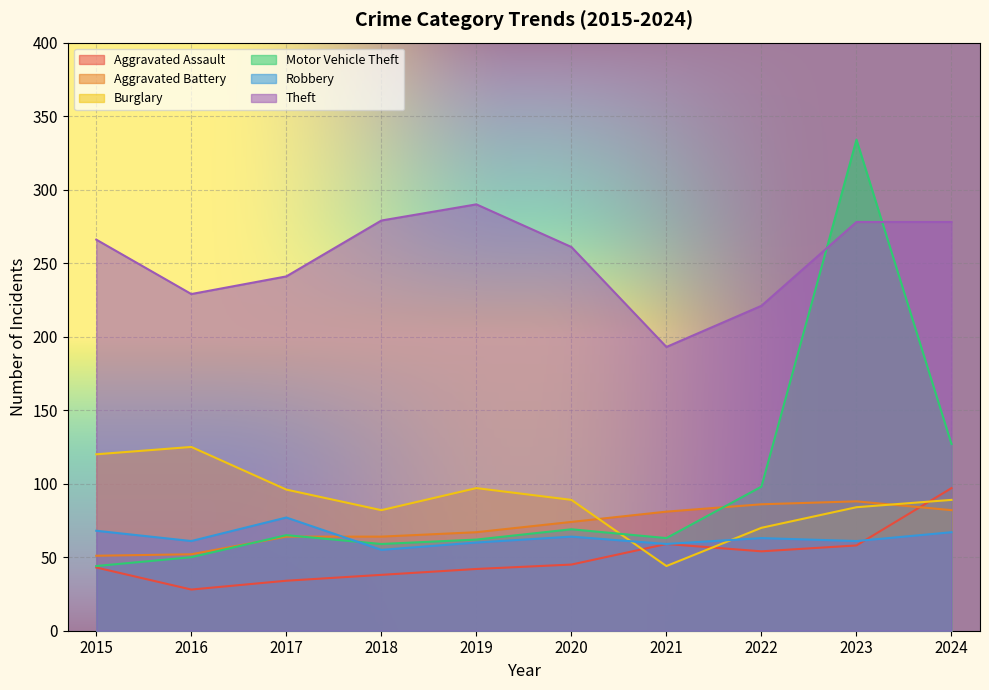

How many lines are shown in the chart?

6